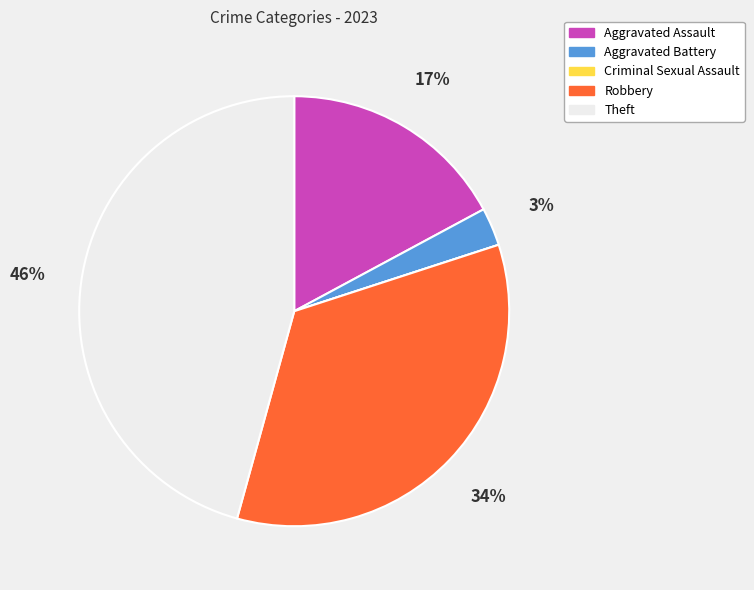

To the nearest percent, what is the average slice percentage?

20%